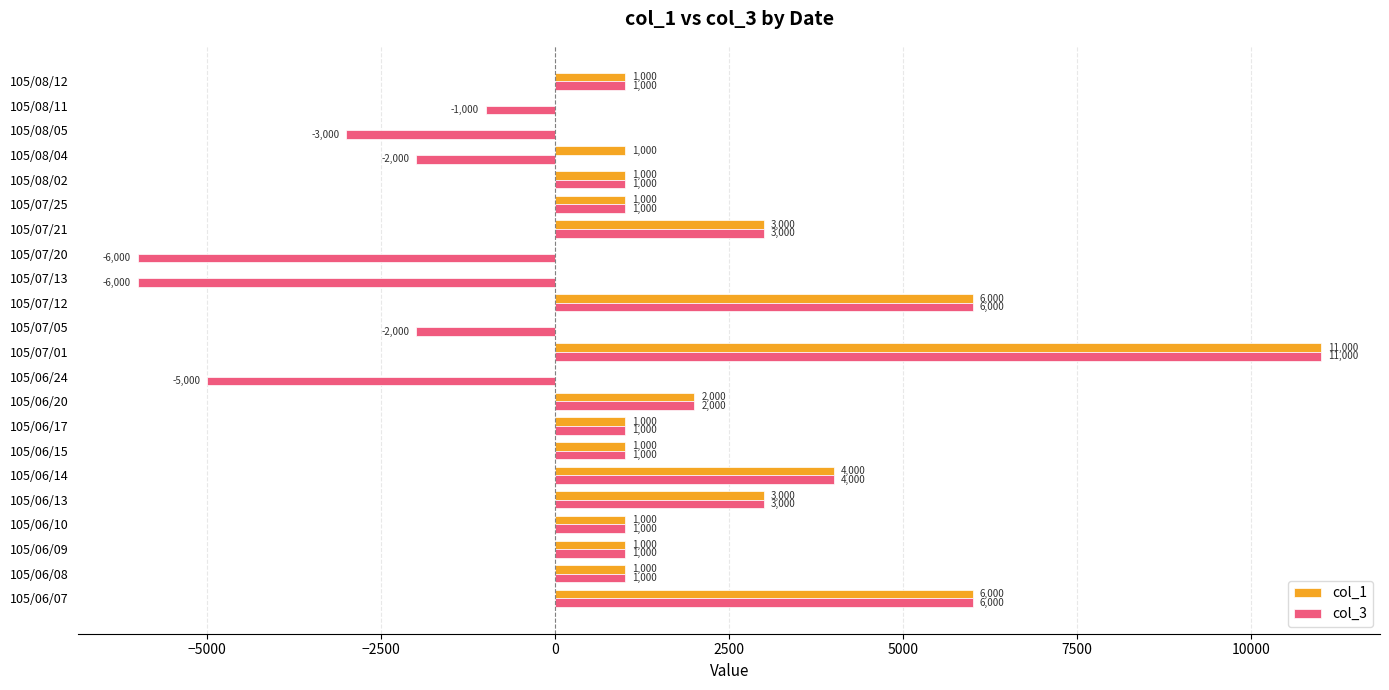

Between 105/06/15 and 105/07/05, which series saw the biggest shift?

col_3